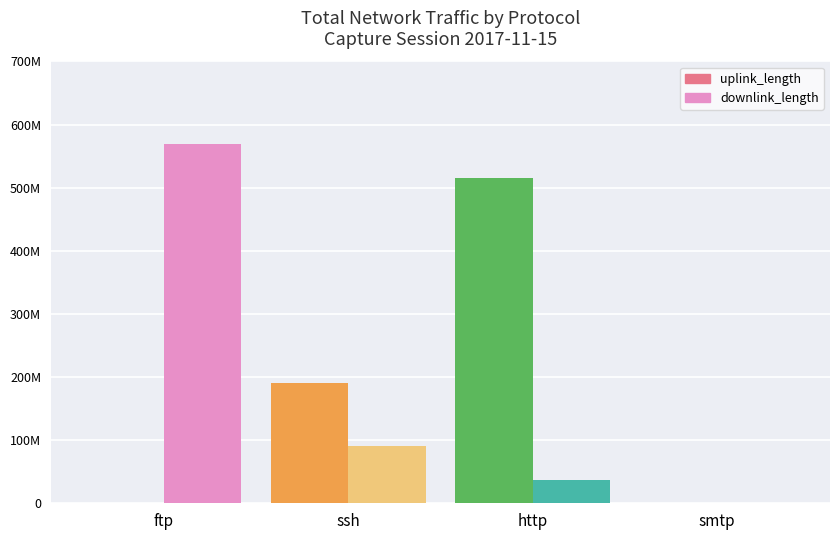

What is the value of the downlink_length bar at the 3rd from the left?

36785068